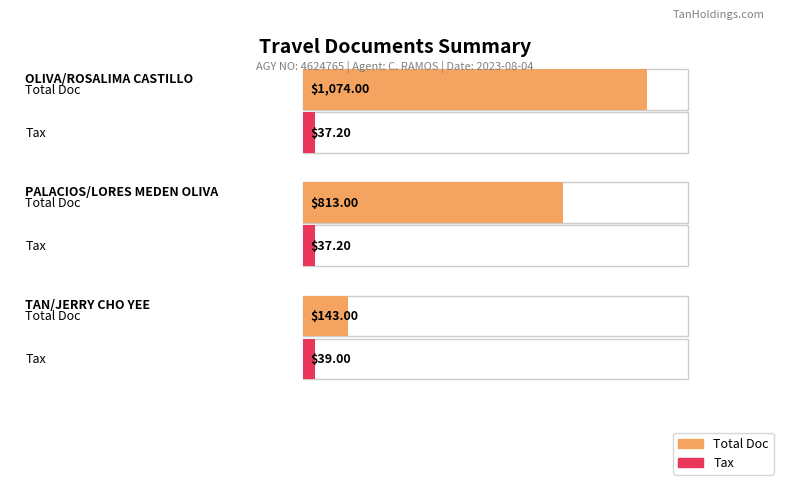

What is the label of the 2nd bar from the right?

PALACIOS/LORES MEDEN OLIVA